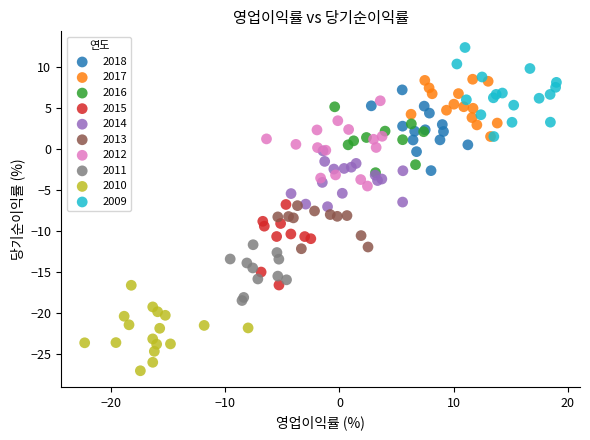

Which series reaches the minimum Y coordinate?

2010